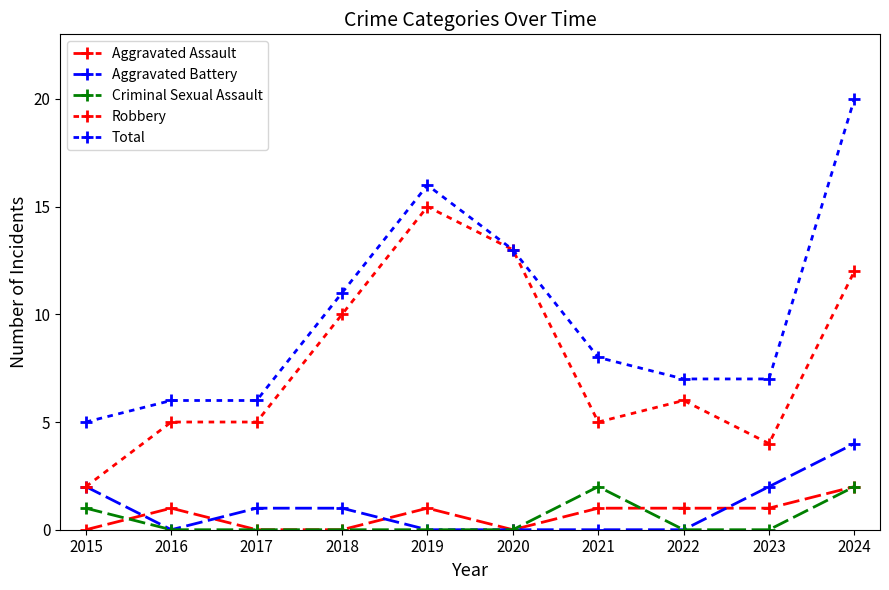

What is the value of the Robbery point at the 8th from the left?

6